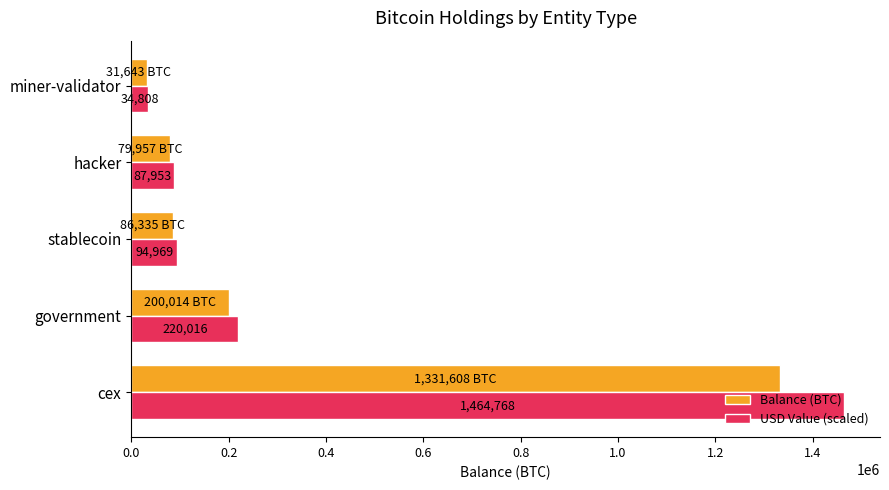

What is the lowest value of the USD Value (scaled) series?

34807.7